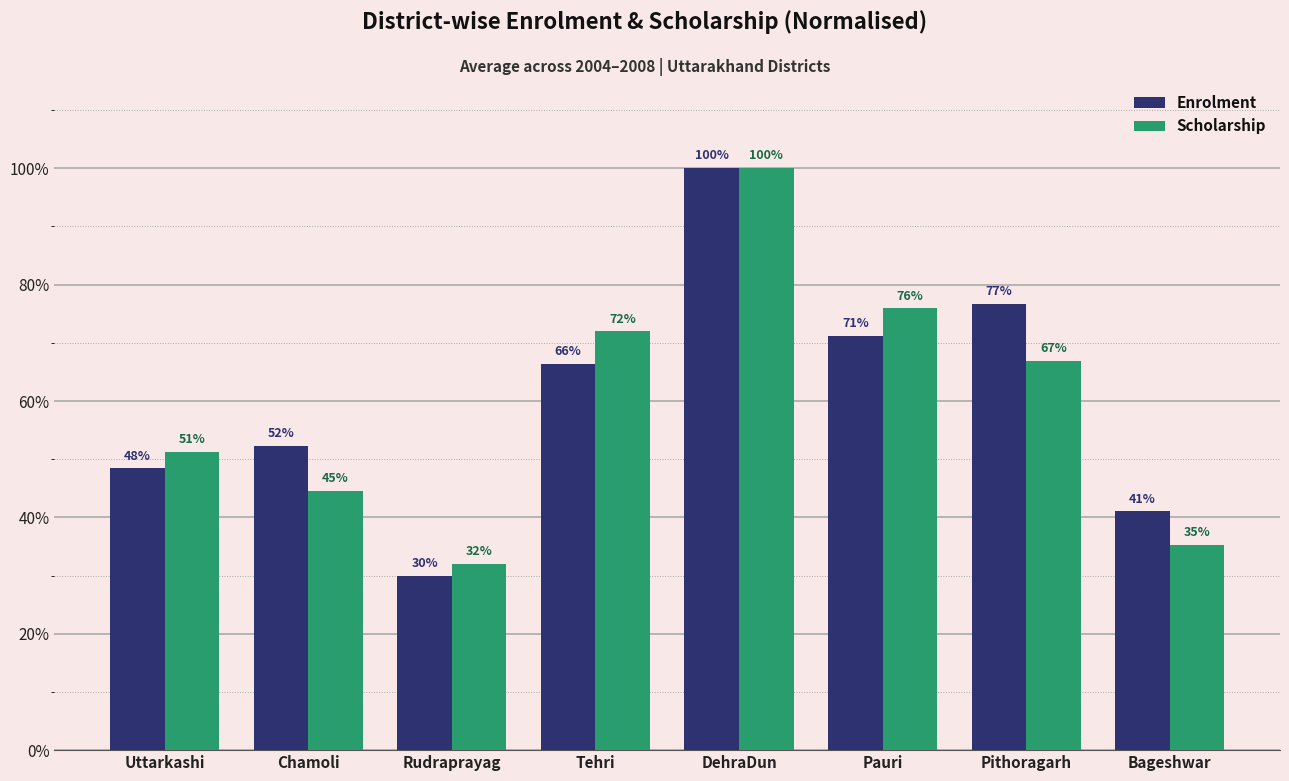

Is the value of Scholarship at Chamoli greater than the value of Enrolment at Pithoragarh?

No